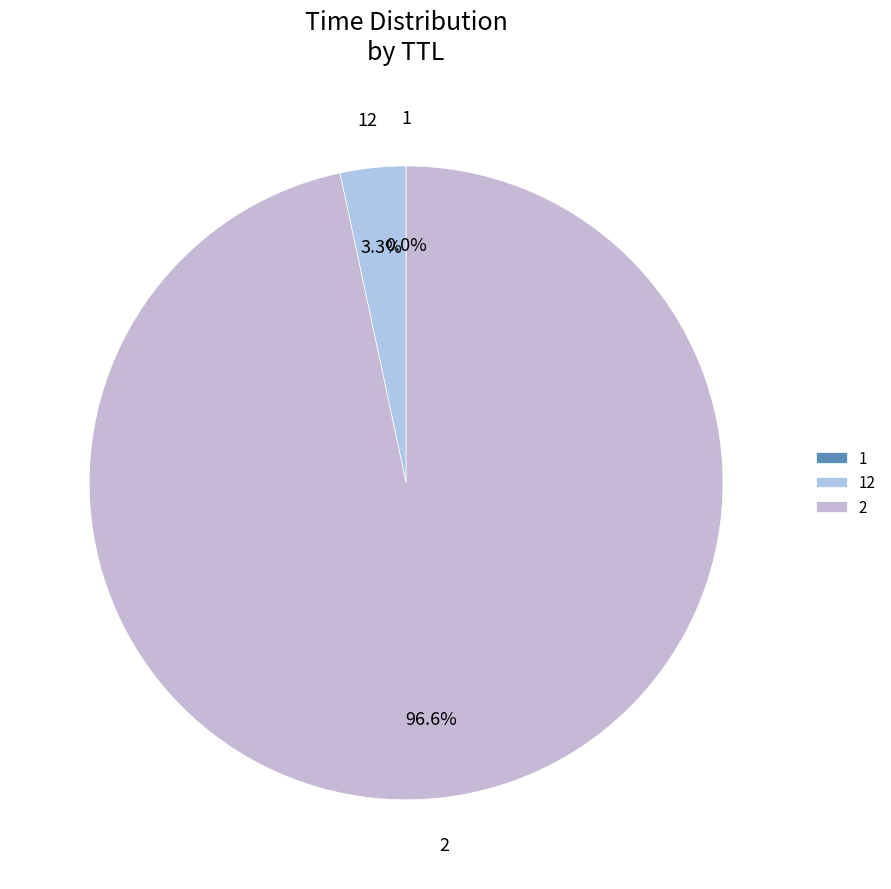

Is there a majority slice in this chart?

Yes